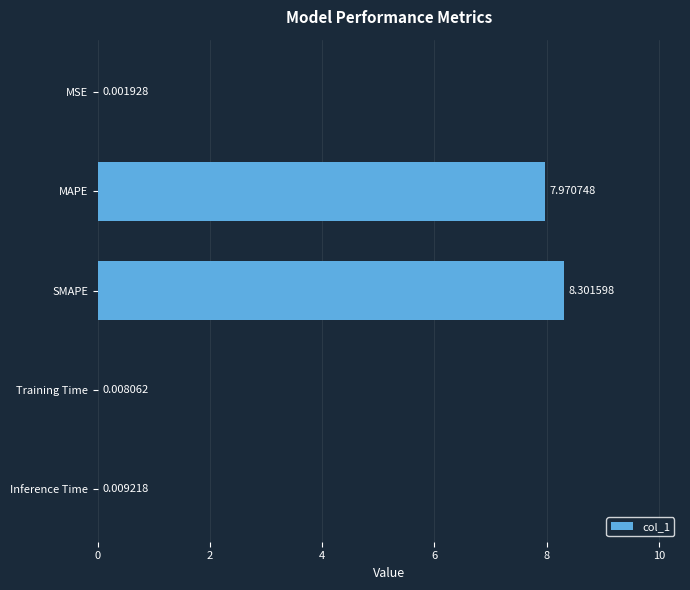

Count the number of data series in this chart.

1